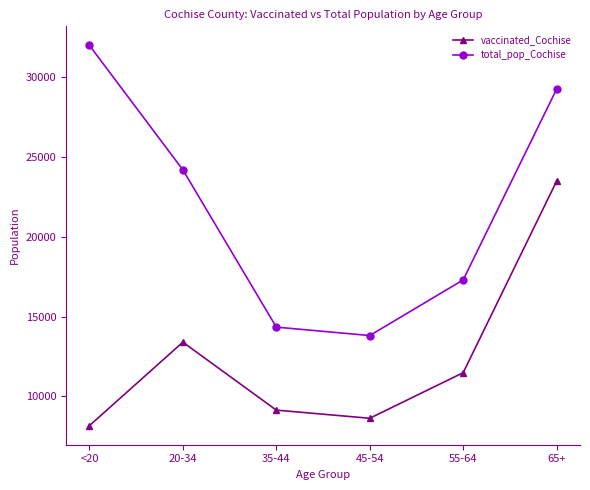

What position from the left is 20-34?

2